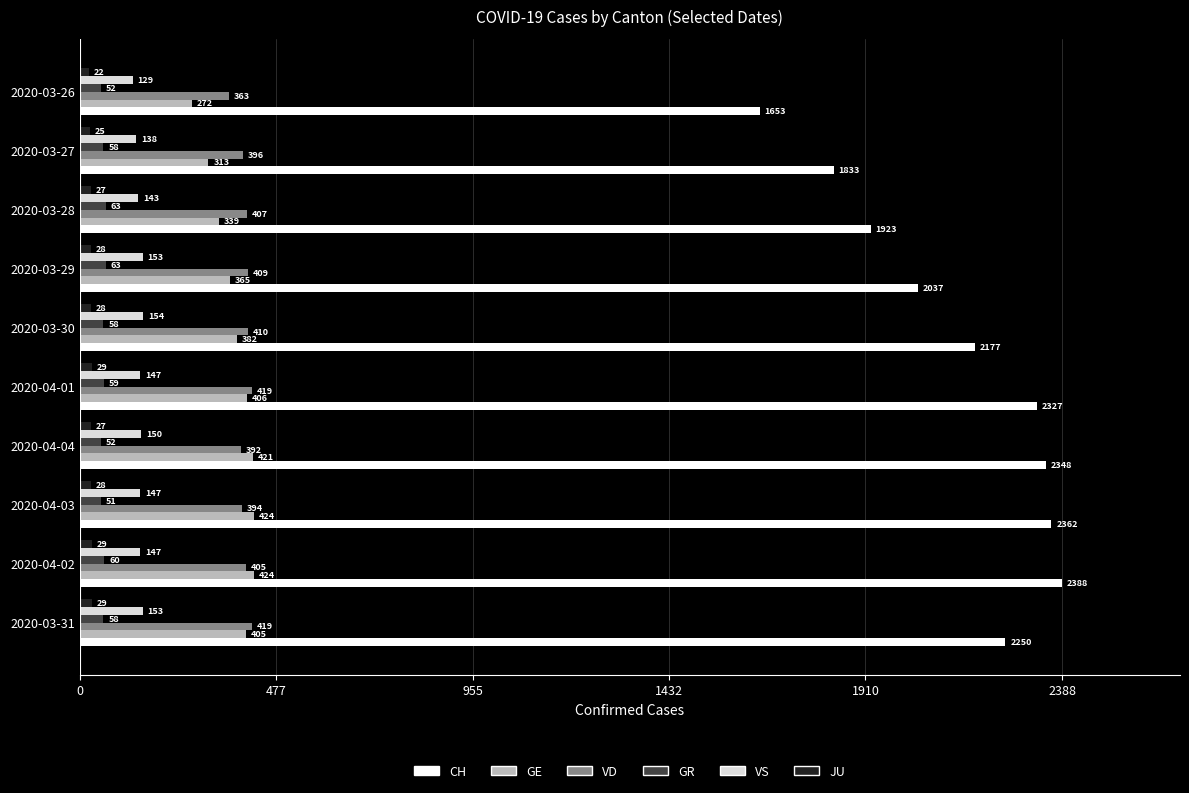

Where is VD nearest to the value 391?

2020-04-04